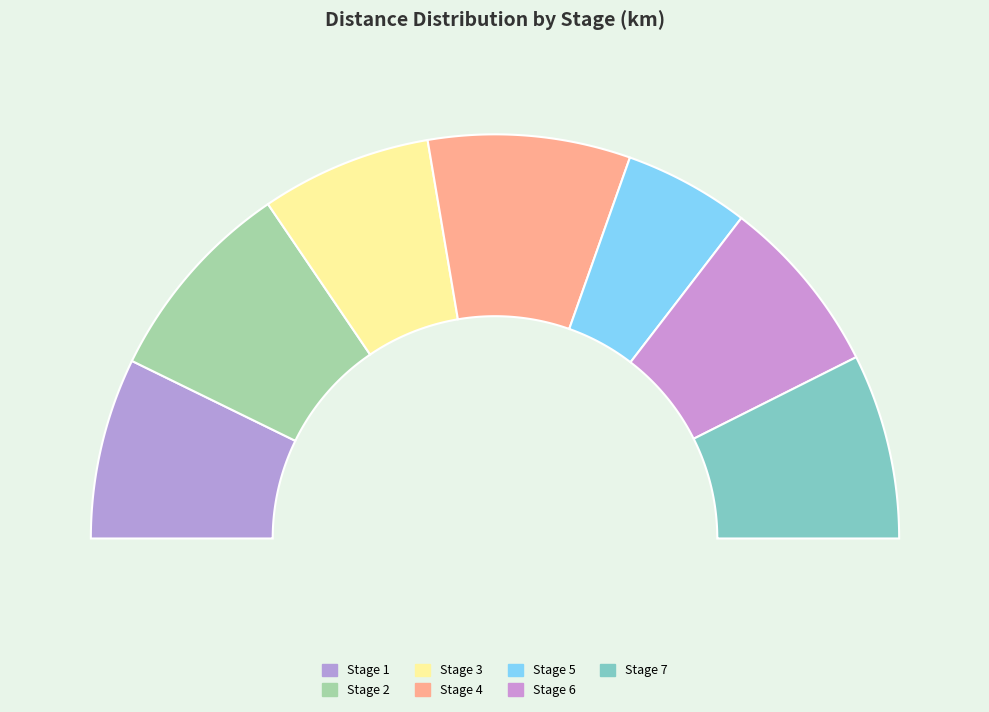

What is the total percentage of Stage 3 and Stage 6?

28.0%